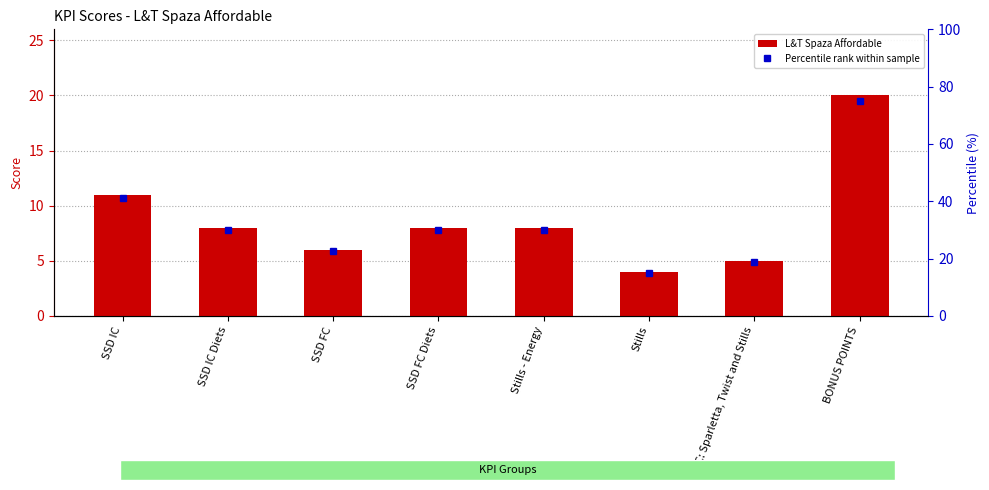

Reading right to left, what are all the values shown in this chart?

L&T Spaza Affordable: BONUS POINTS=20.0	DOC: Sparletta, Twist and Stills=5.0	Stills=4.0	Stills - Energy=8.0	SSD FC Diets=8.0	SSD FC=6.0	SSD IC Diets=8.0	SSD IC=11.0
Percentile rank within sample: BONUS POINTS=75.0	DOC: Sparletta, Twist and Stills=18.8	Stills=15.0	Stills - Energy=30.0	SSD FC Diets=30.0	SSD FC=22.5	SSD IC Diets=30.0	SSD IC=41.2